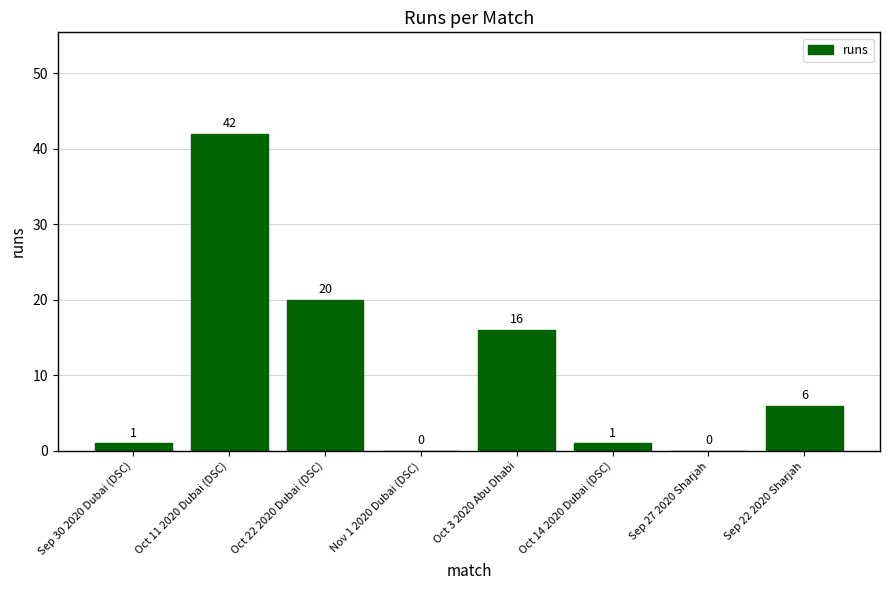

Reading right to left, transcribe all the data shown in this chart.

Sep 22 2020 Sharjah=6	Sep 27 2020 Sharjah=0	Oct 14 2020 Dubai (DSC)=1	Oct 3 2020 Abu Dhabi=16	Nov 1 2020 Dubai (DSC)=0	Oct 22 2020 Dubai (DSC)=20	Oct 11 2020 Dubai (DSC)=42	Sep 30 2020 Dubai (DSC)=1